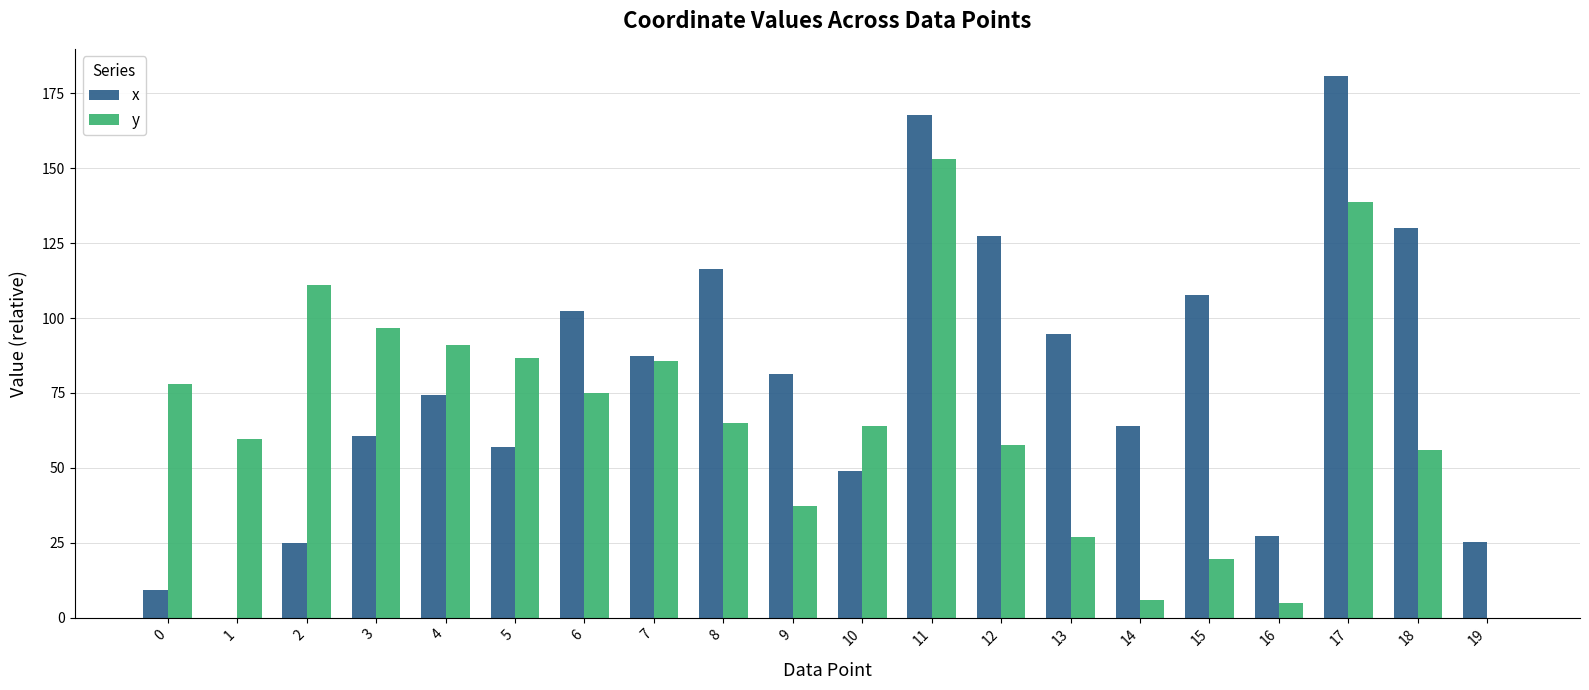

What is the highest value of the y series?

153.0